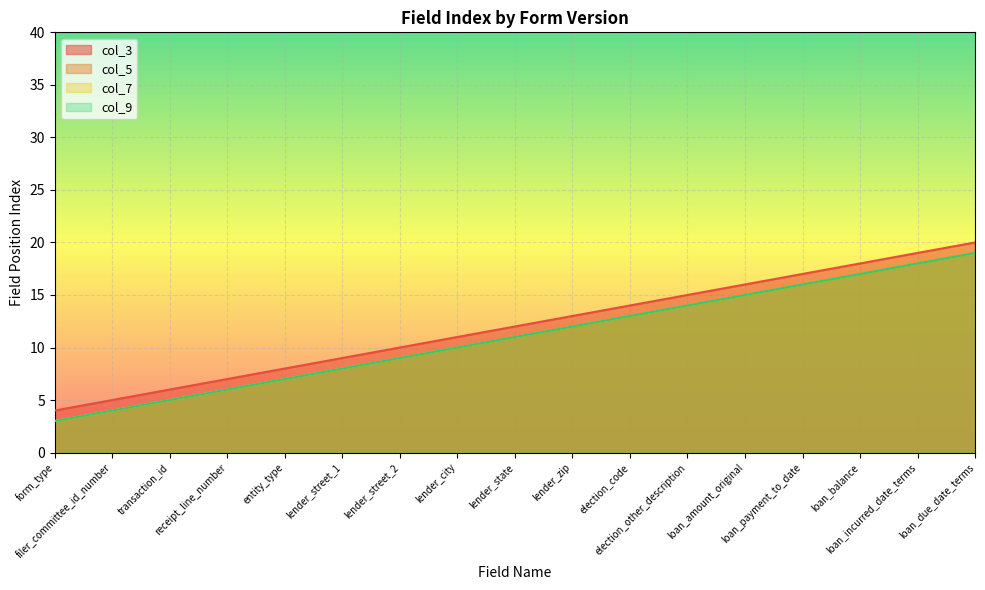

Reading left to right, extract all data points from this chart.

col_3: 4	5	6	7	8	9	10	11	12	13	14	15	16	17	18	19	20
col_5: 3	4	5	6	7	8	9	10	11	12	13	14	15	16	17	18	19
col_7: 3	4	5	6	7	8	9	10	11	12	13	14	15	16	17	18	19
col_9: 3	4	5	6	7	8	9	10	11	12	13	14	15	16	17	18	19